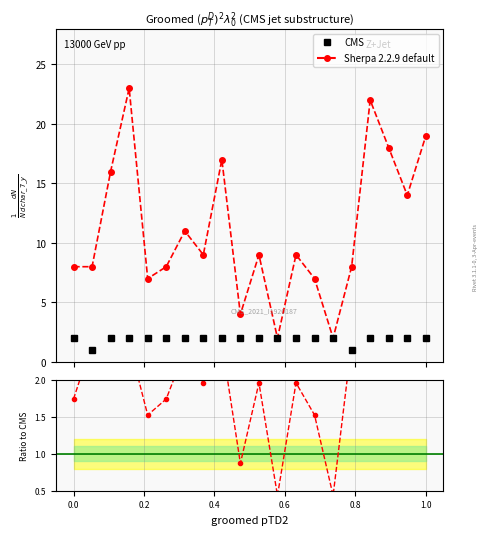

What is the value of the group_1 point at the 16th from the left?

1